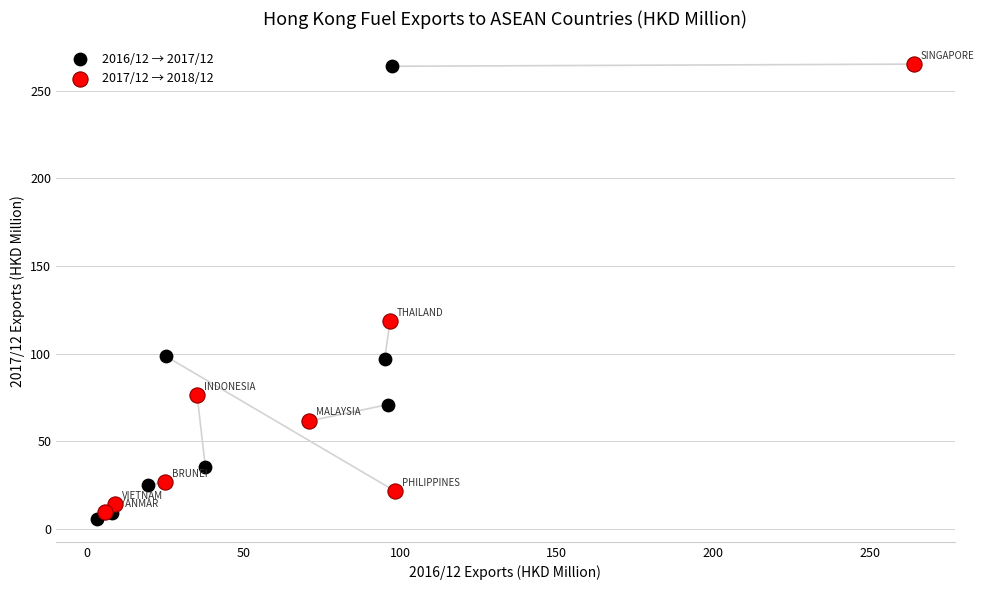

Which series has the widest spread of Y values?

2016/12 → 2017/12